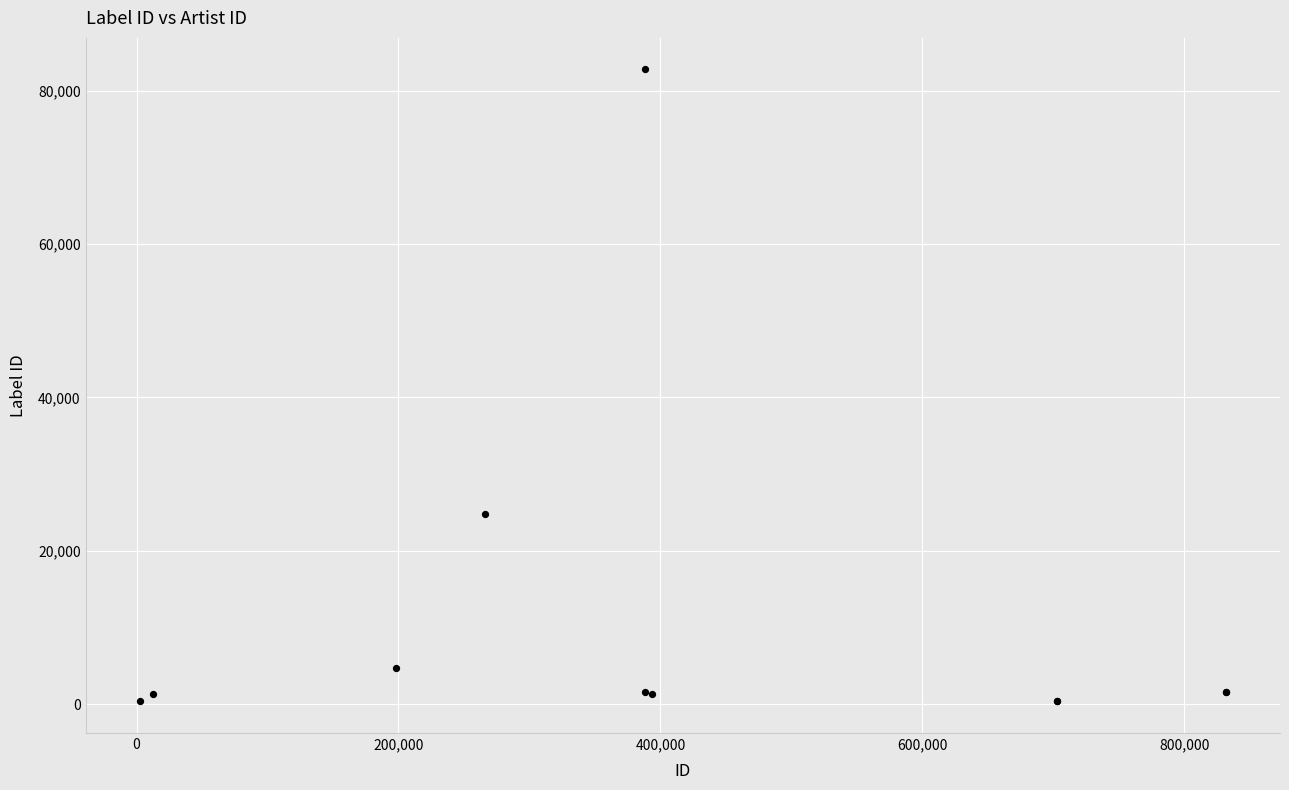

What Y value in the scatter plot is closest to 41562?

24832